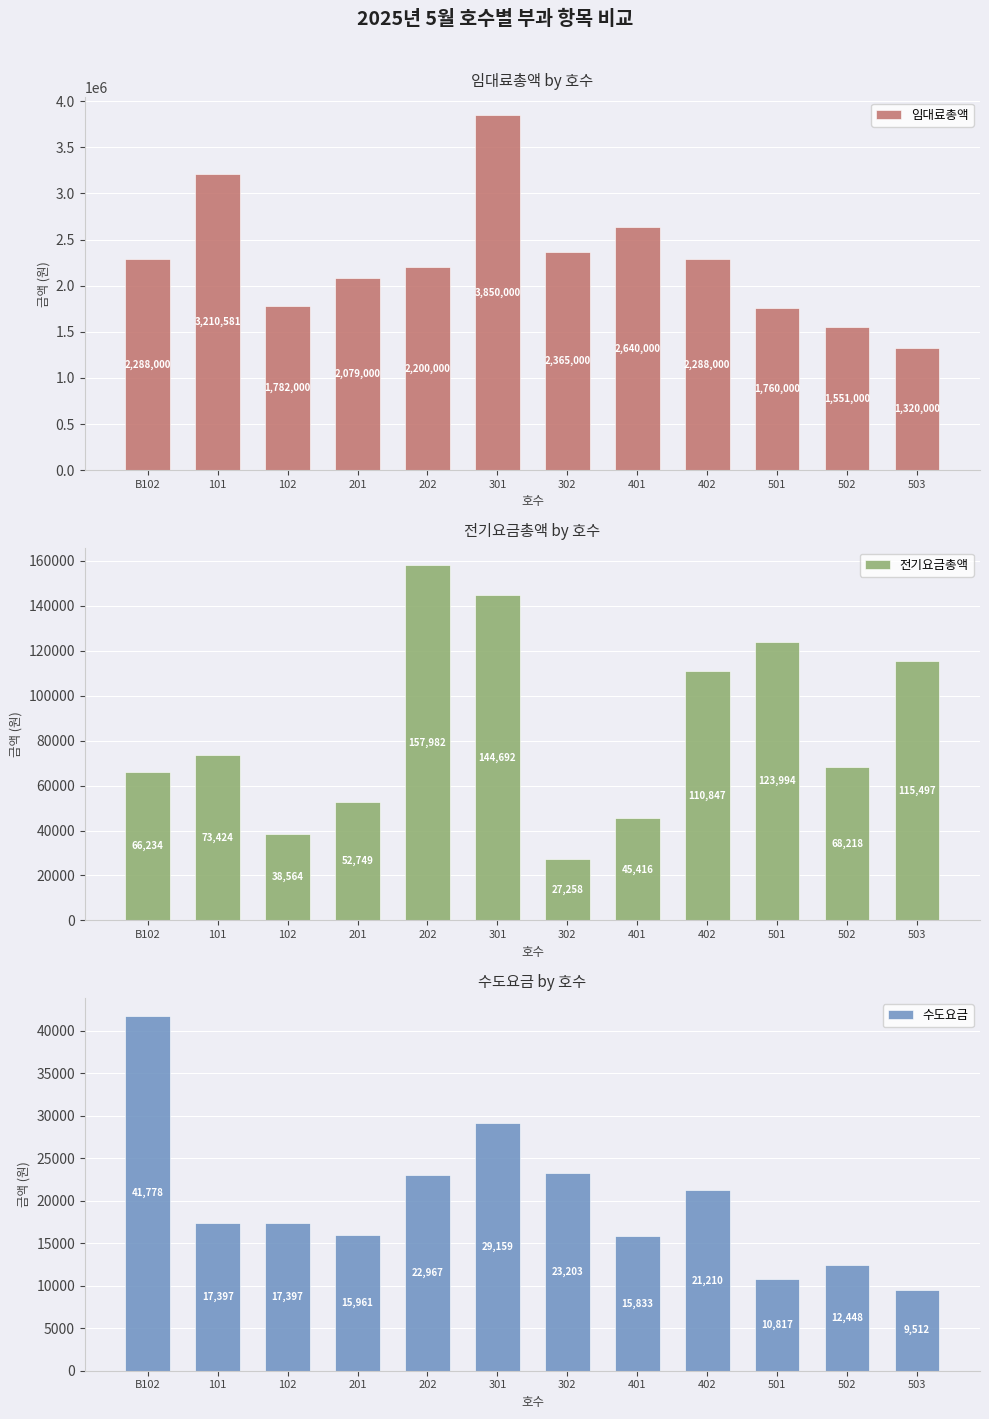

What is the label of the 5th bar from the left?

202